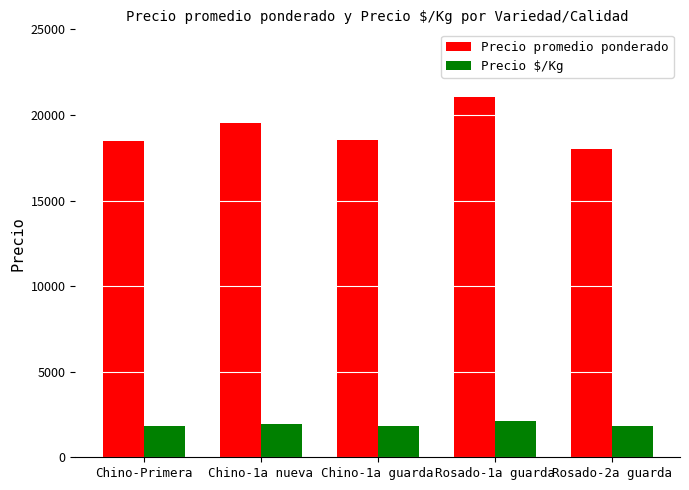

Is the value of Precio promedio ponderado at Chino-1a guarda greater than the value of Precio $/Kg at Rosado-1a guarda?

Yes